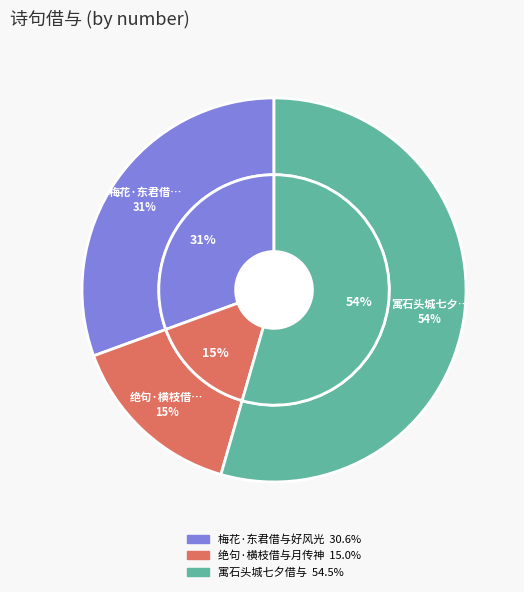

Is it true that 寓石头城七夕借与 is 69% of the pie?

False